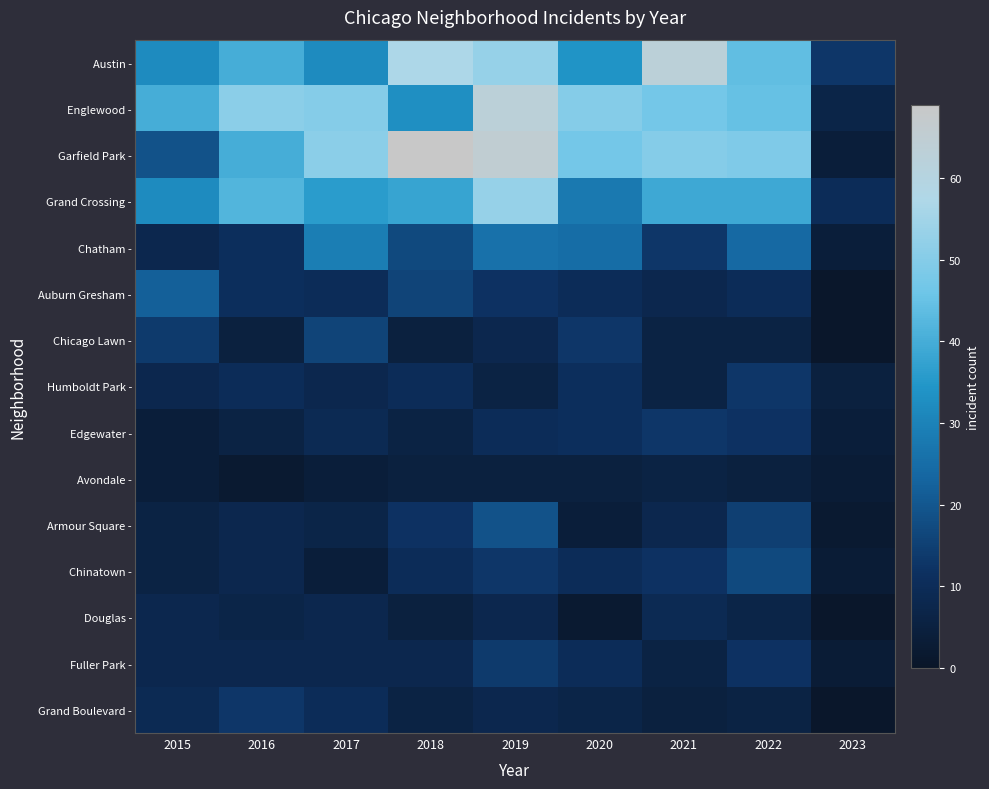

What is the smallest value displayed?

1